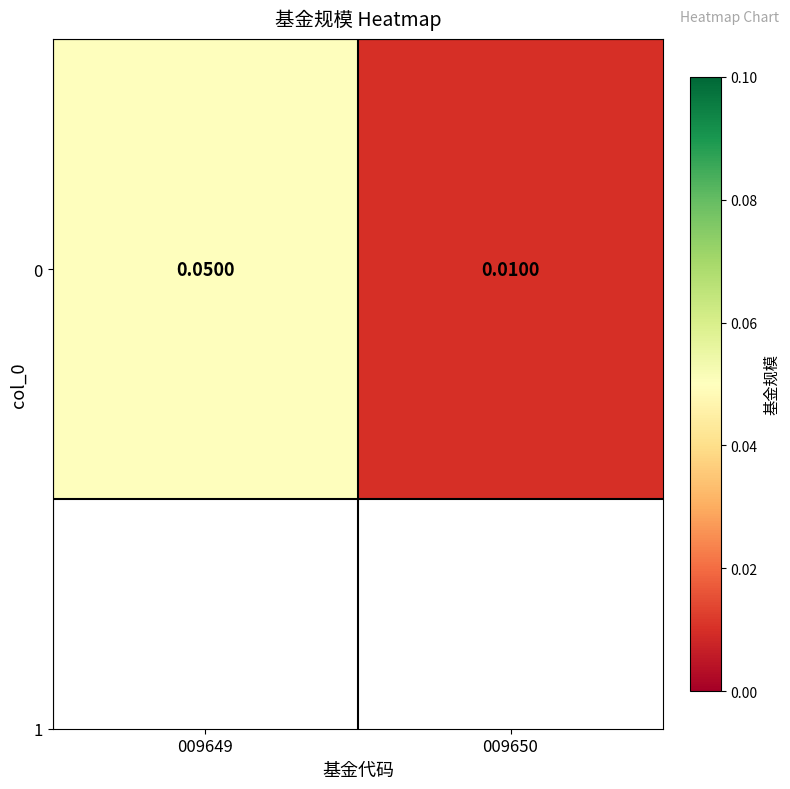

Is it true that the value at 009650 is 0.0?

False